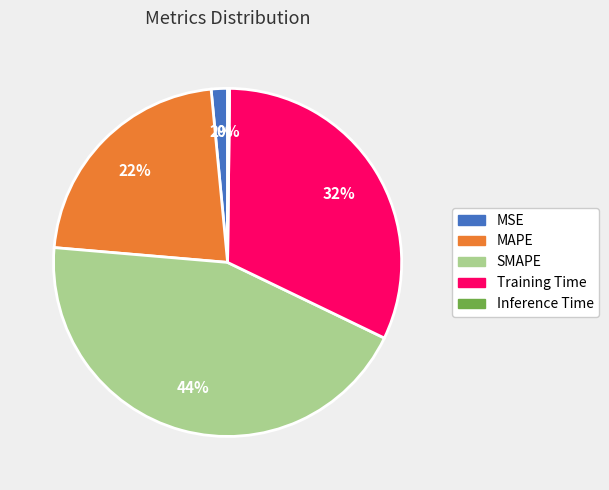

Is there any slice that represents more than half of the pie?

No